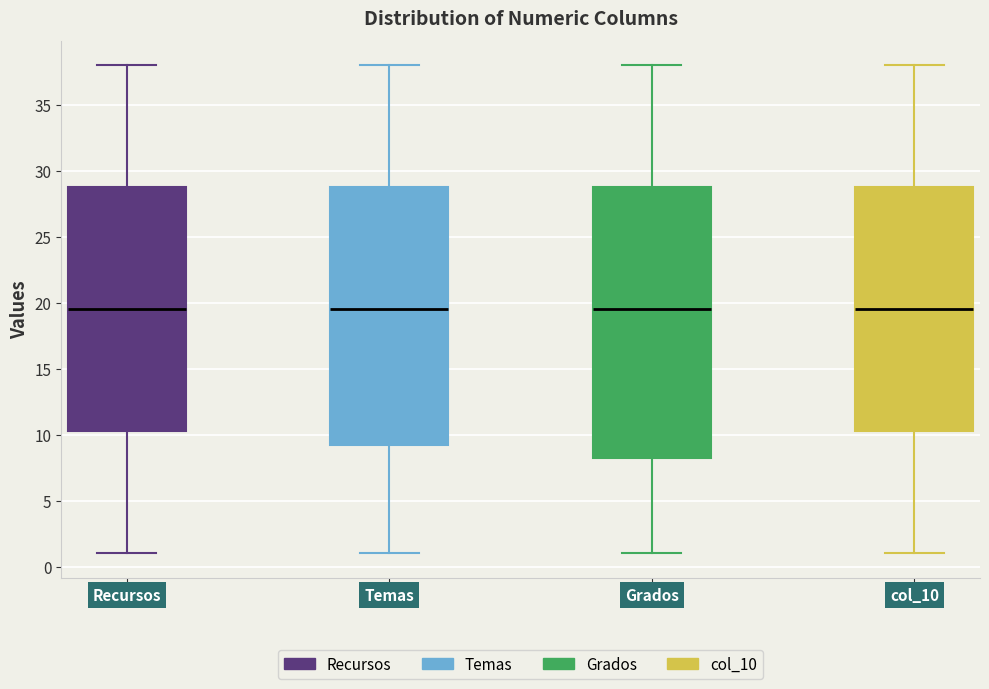

Where does the lower whisker of the box for Grados end on the y-axis? The values are not printed on the chart, so give them approximately, as read against the axis.

1.0